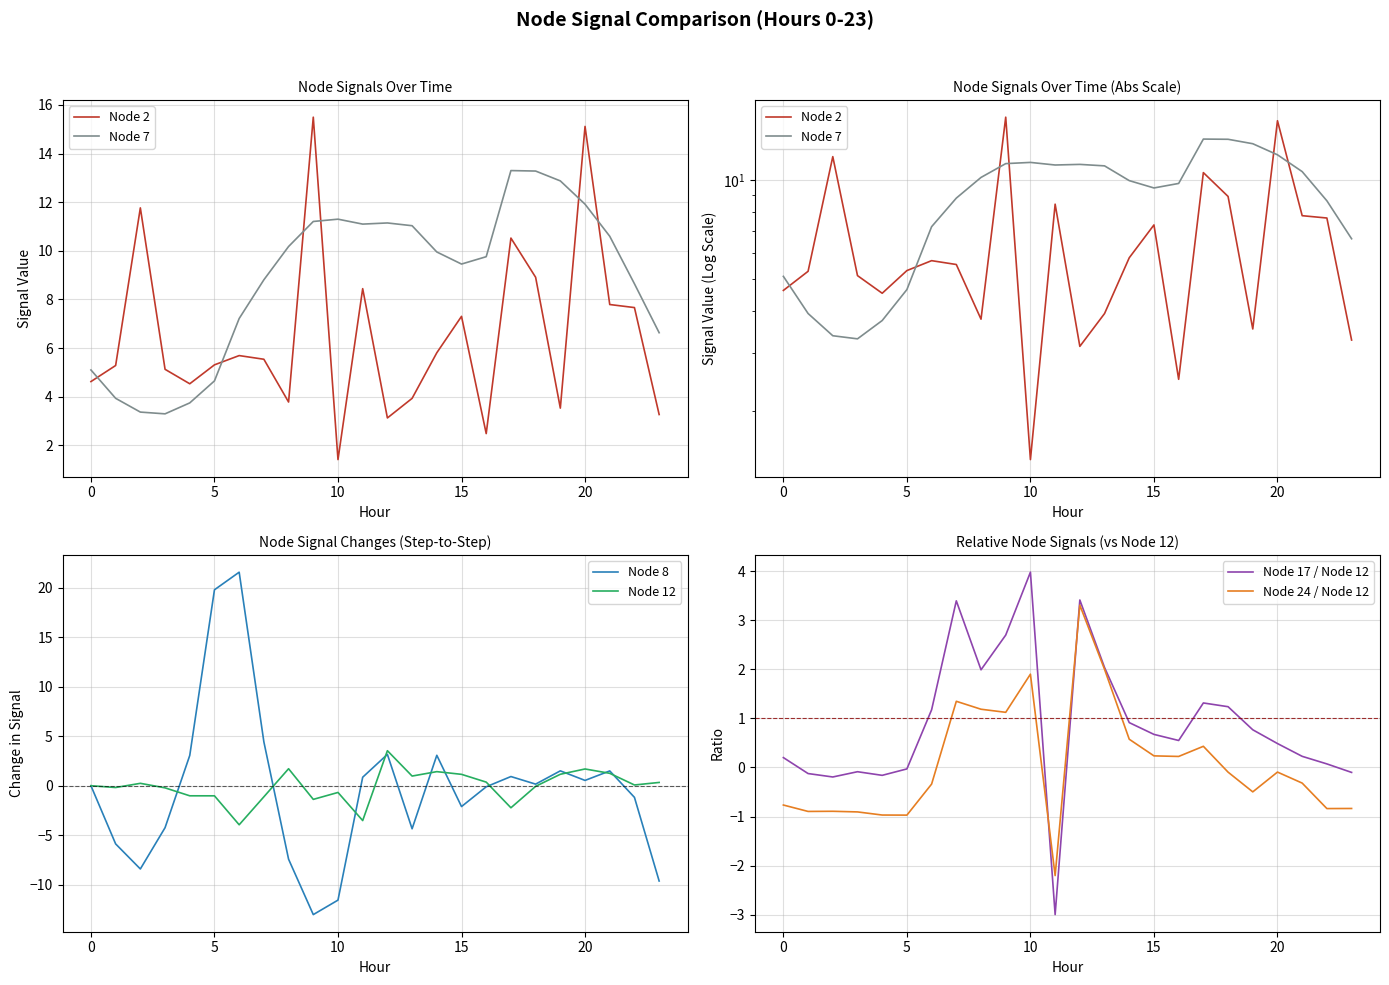

Does the chart have visible grid lines?

Yes